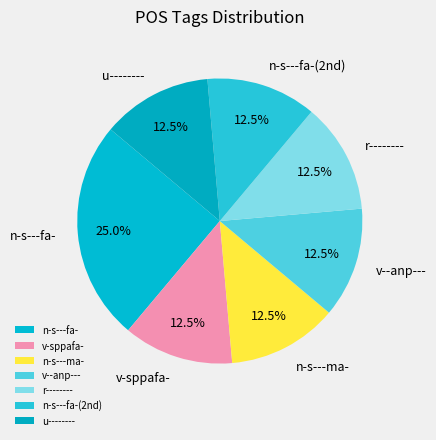

How many segments does this pie chart have?

7